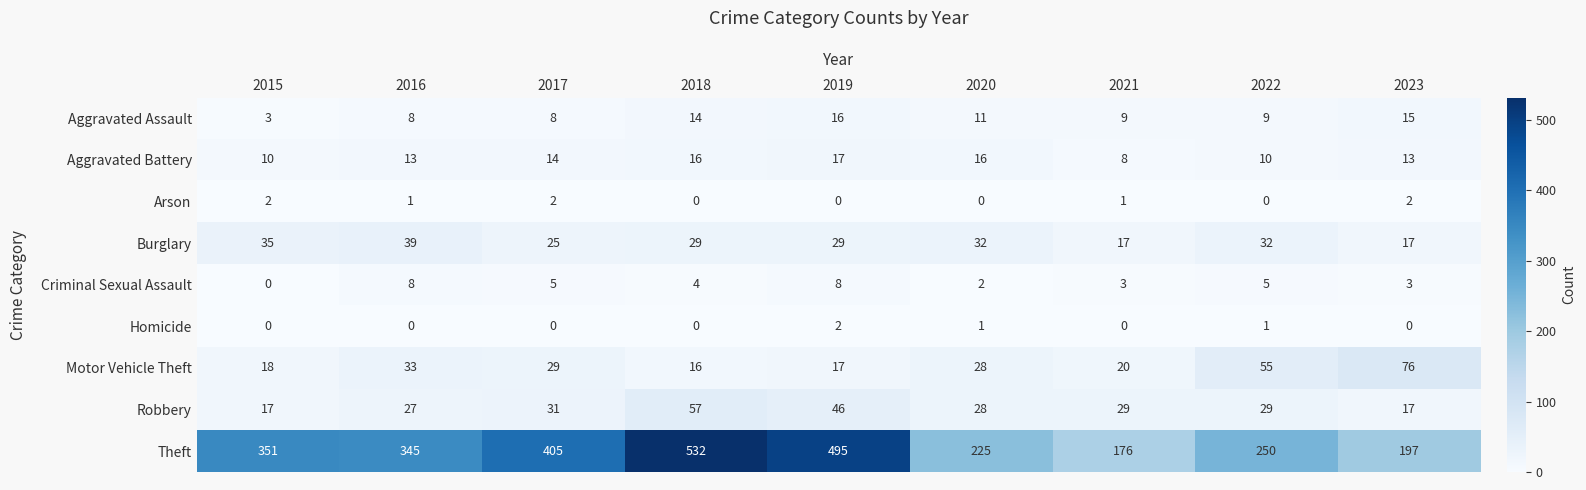

Which series has the largest total across all categories?

Theft